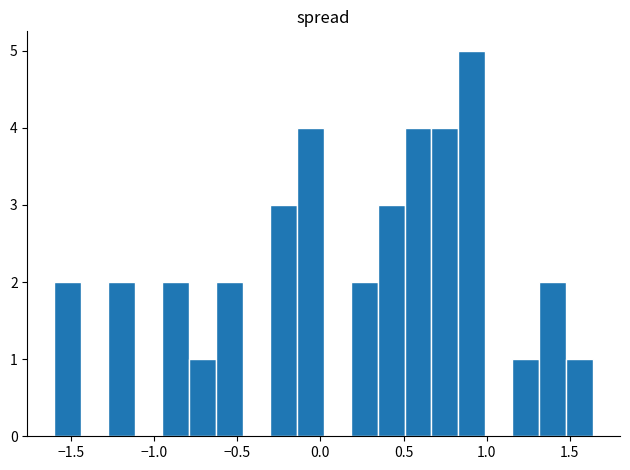

Read against the x-axis, roughly where is the centre of the tallest bar?

0.90